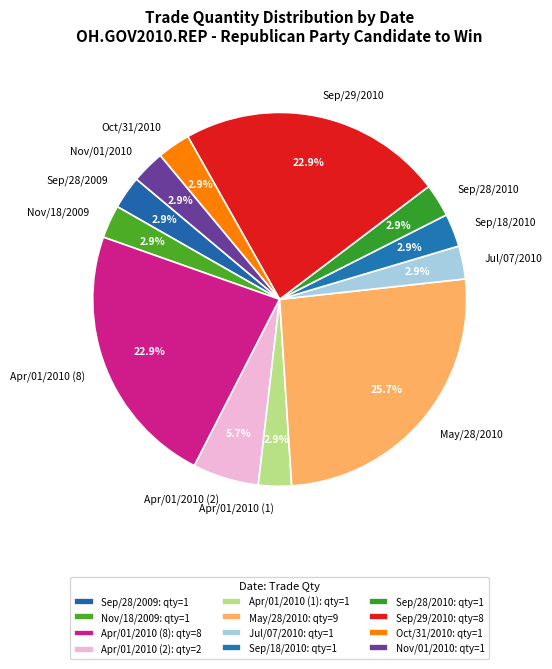

Is it true that Oct/31/2010 is 3% of the pie?

True